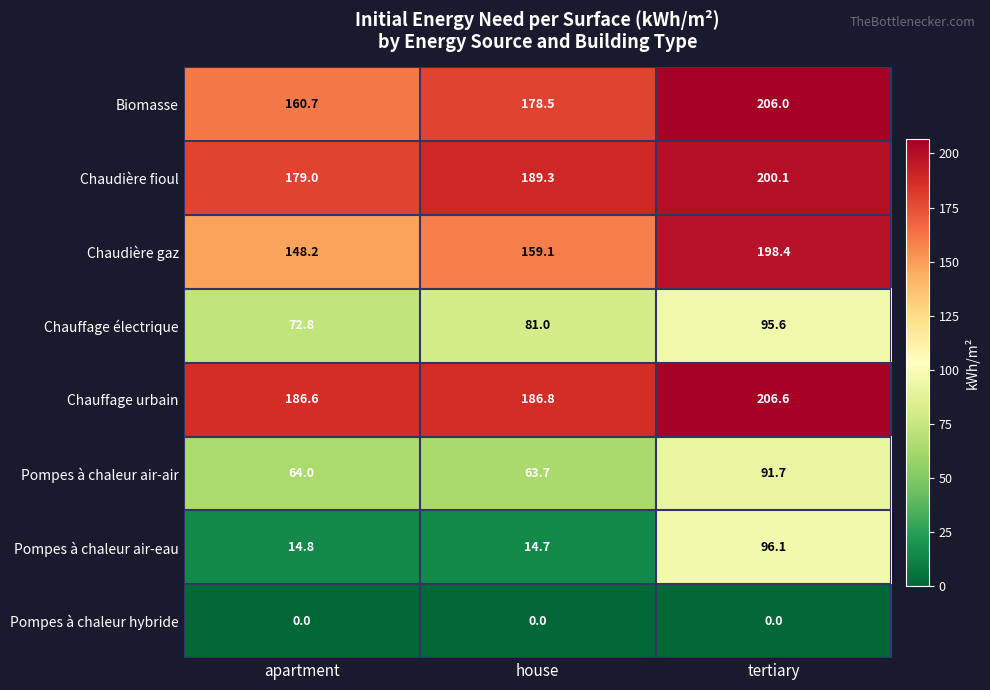

Read the Chauffage électrique value at tertiary.

95.6